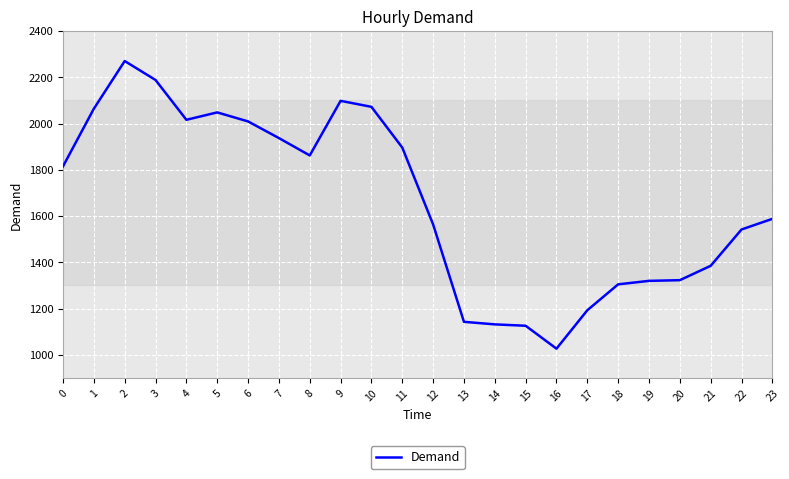

The chart shows a value of 553 at 13. True or false?

False